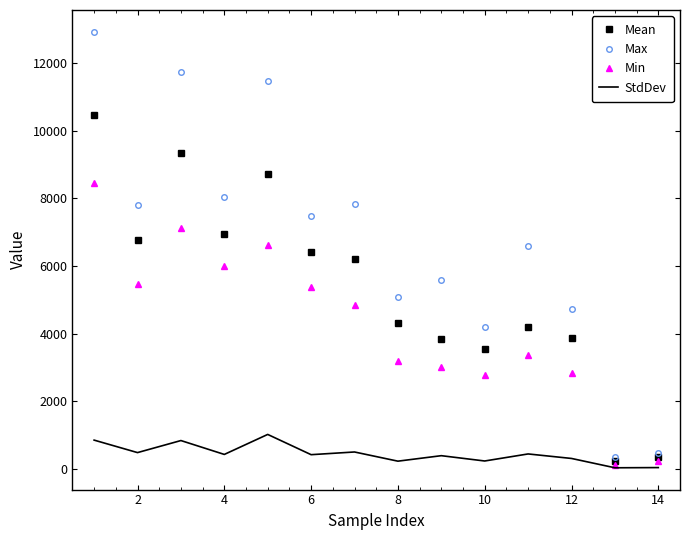

What is the greatest value displayed?

12932.0